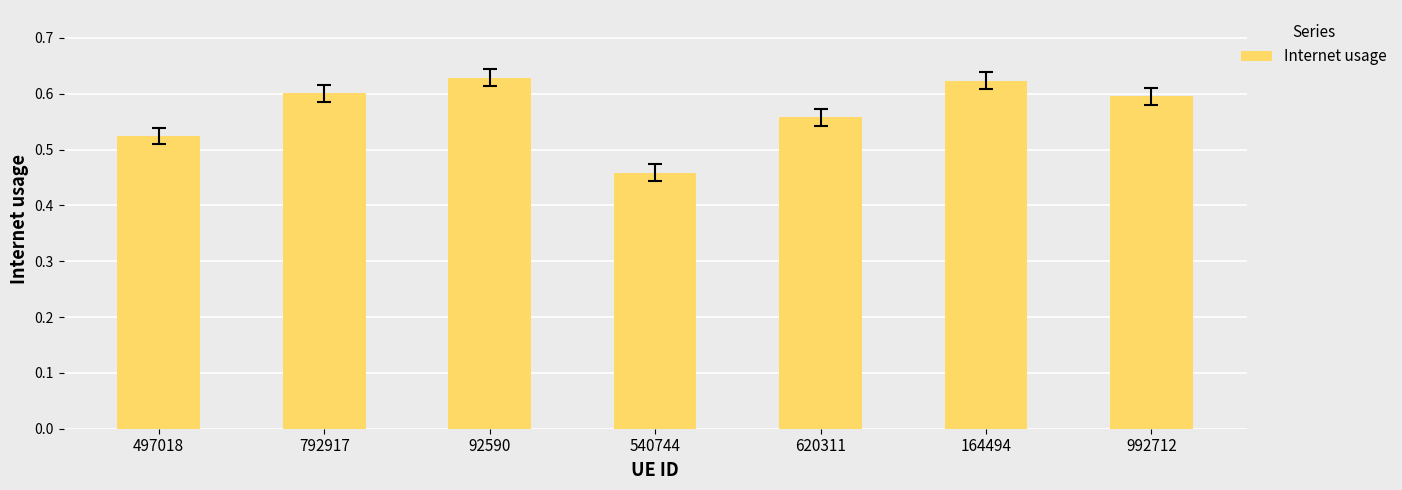

Which label corresponds to the smallest value in the chart?

540744